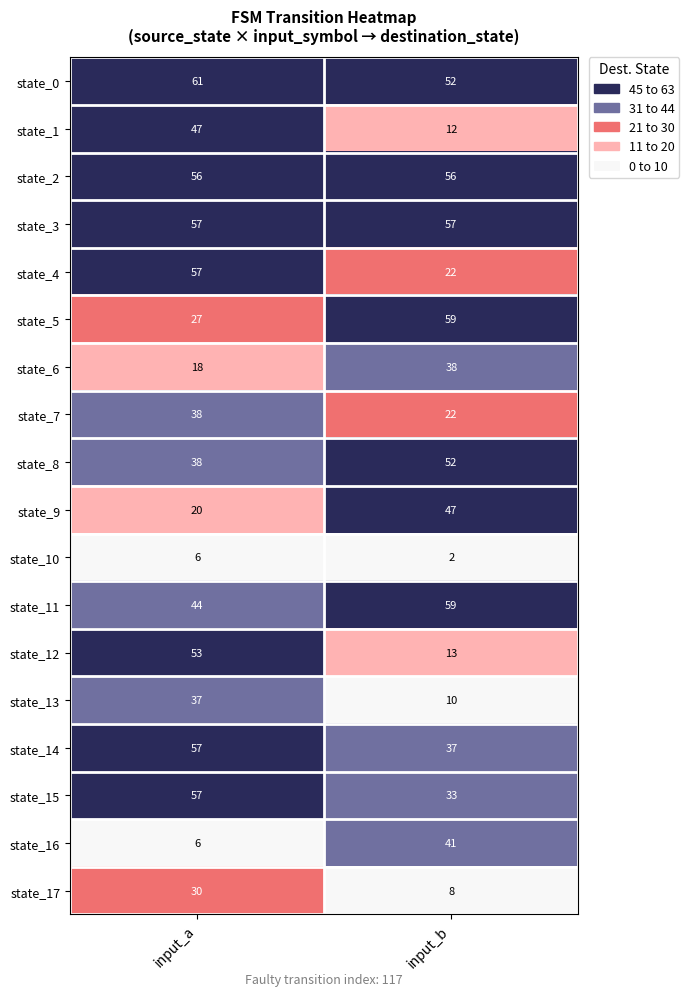

What is the spread (max minus min) of values at input_b?

57